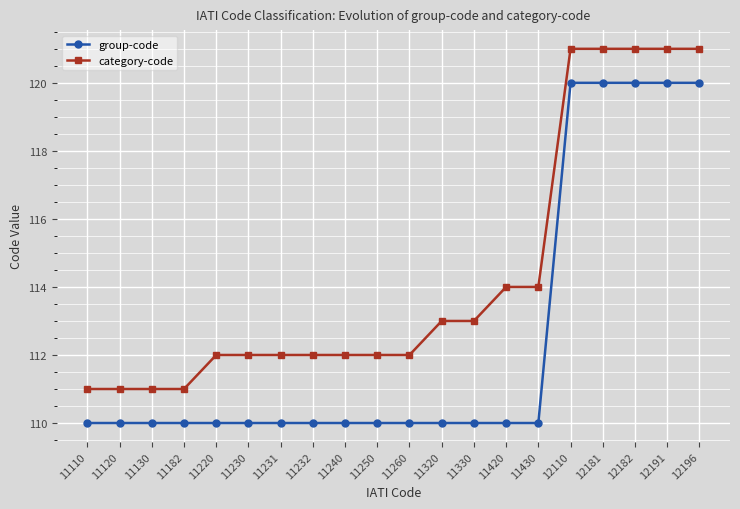

What is the difference between the category-code values at 11232 and 12182?

9